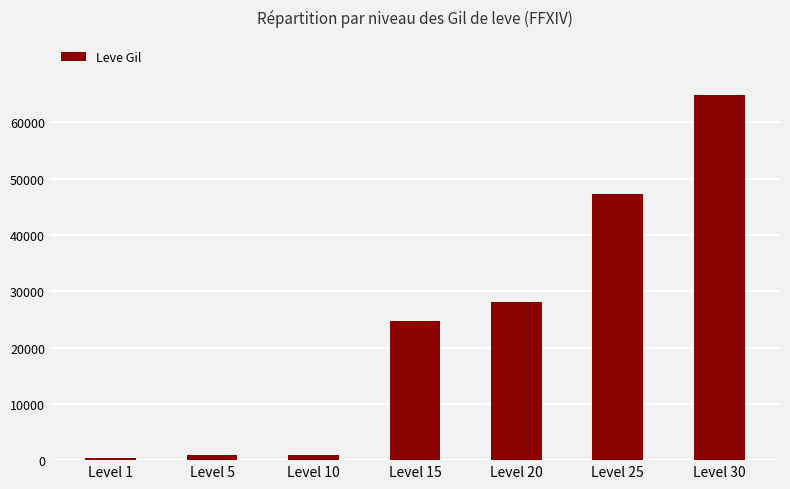

Are the bars grouped side by side (vs. stacked)?

No